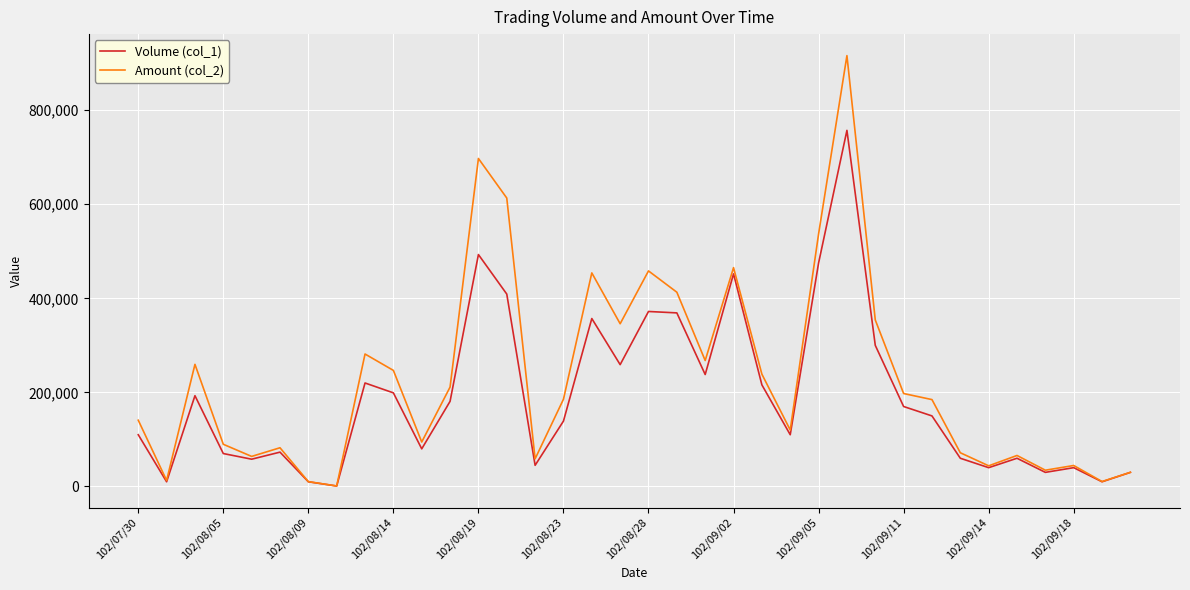

Which series has the largest total across all categories?

Amount (col_2)